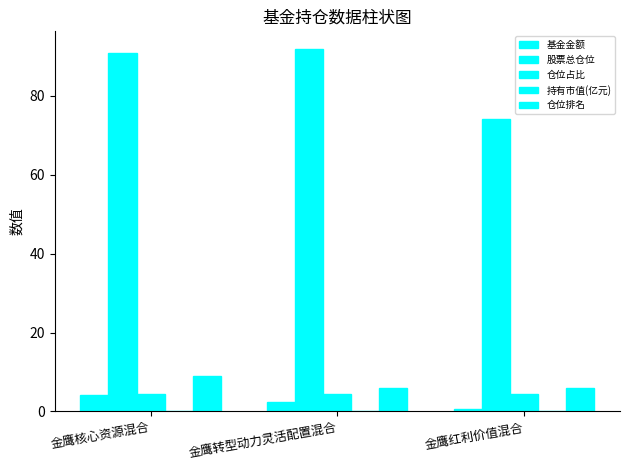

True or false: 仓位排名 has a value of 8.0 at 金鹰红利价值混合.

False